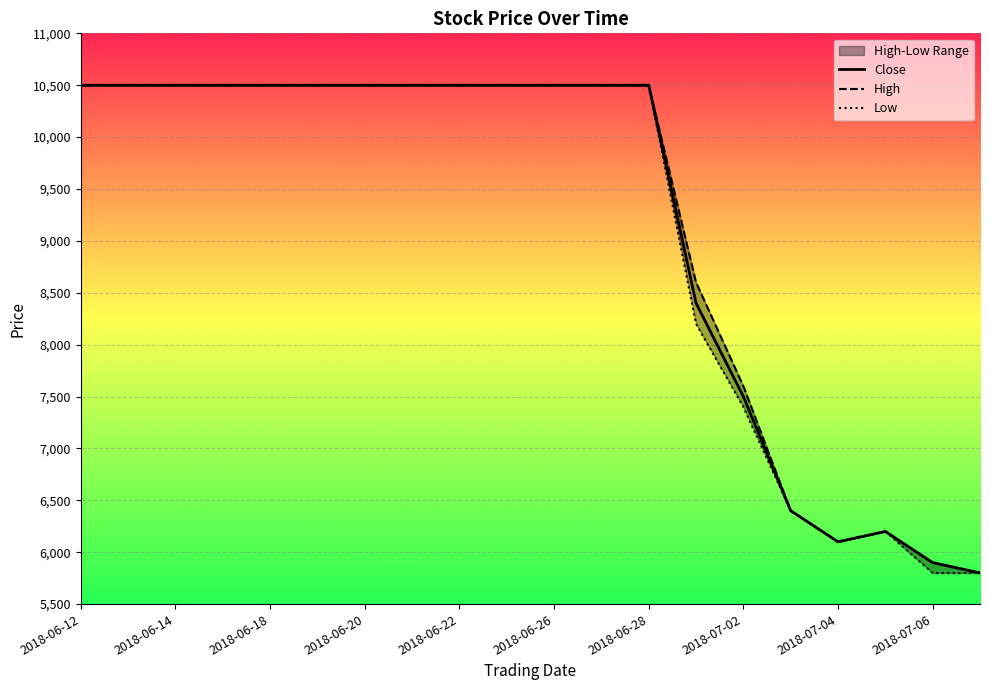

What is the lowest value of the Close series?

5800